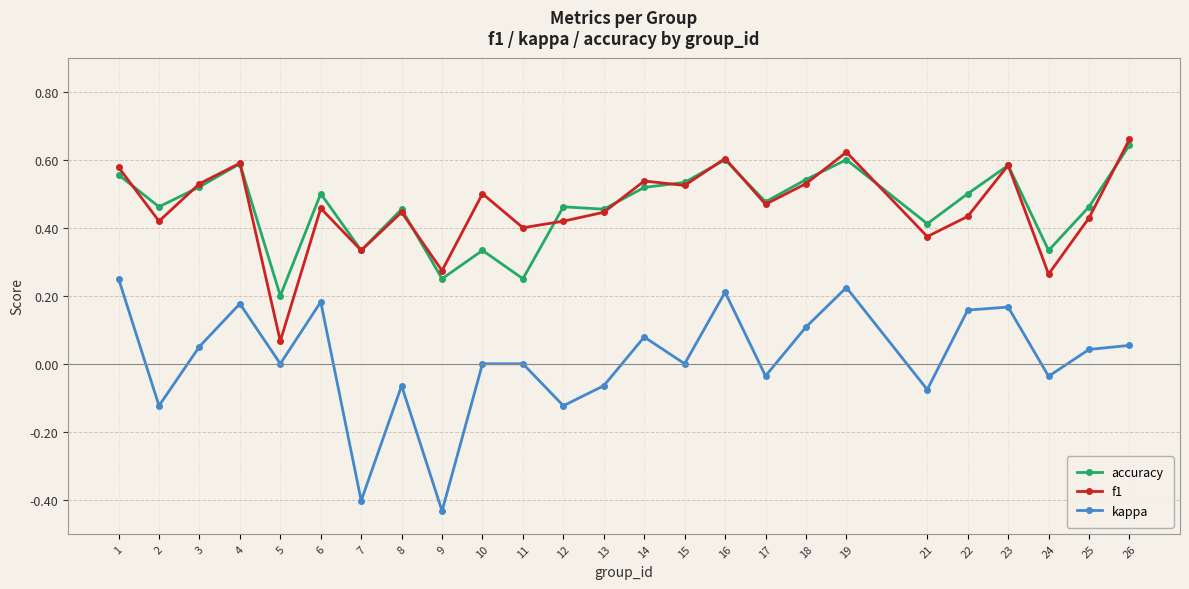

How many lines are shown in the chart?

3